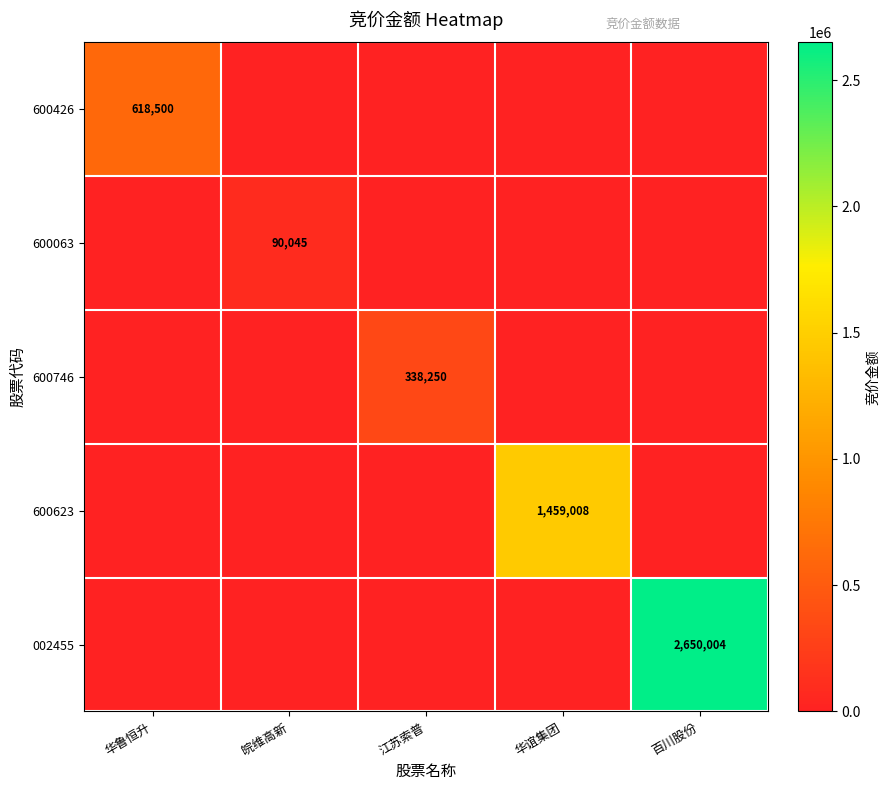

Is it true that 002455 equals 3972667 at 百川股份?

False